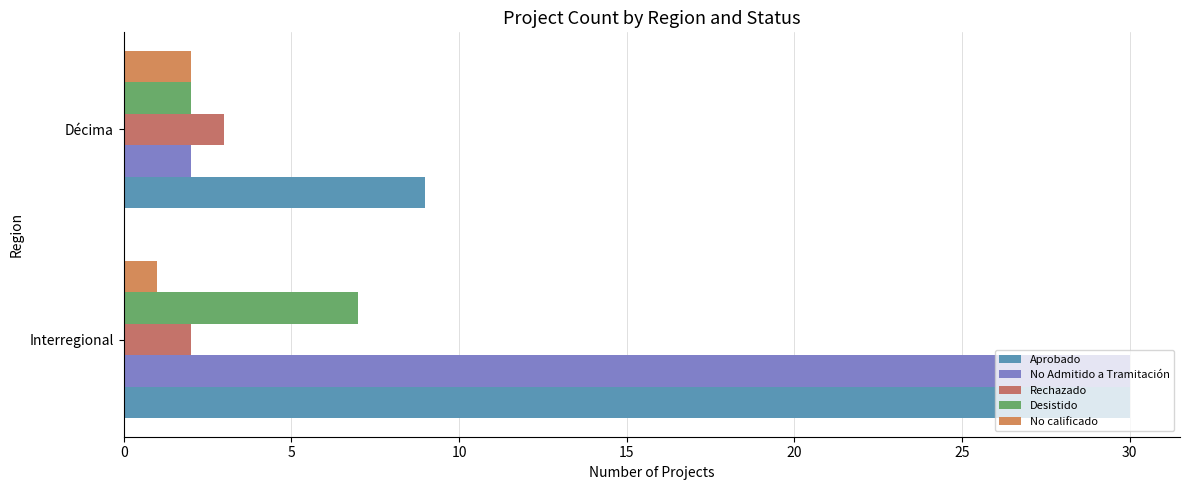

Reading left to right, list all the values displayed in this chart.

Aprobado: 30	9
No Admitido a Tramitación: 30	2
Rechazado: 2	3
Desistido: 7	2
No calificado: 1	2